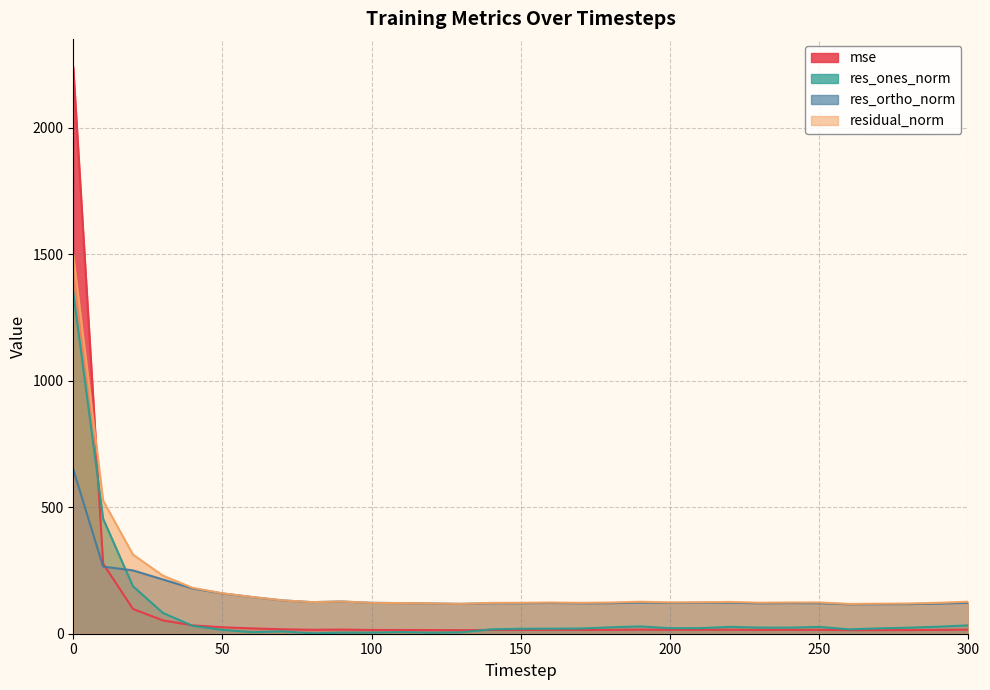

True or false: res_ortho_norm and mse intersect in this chart.

True